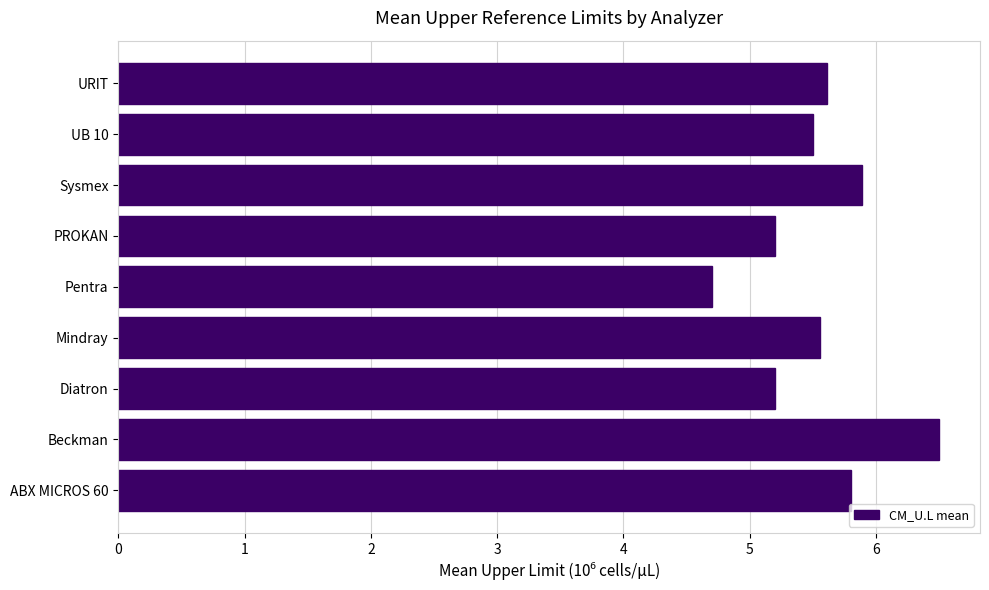

What is the sum of all values?

50.0